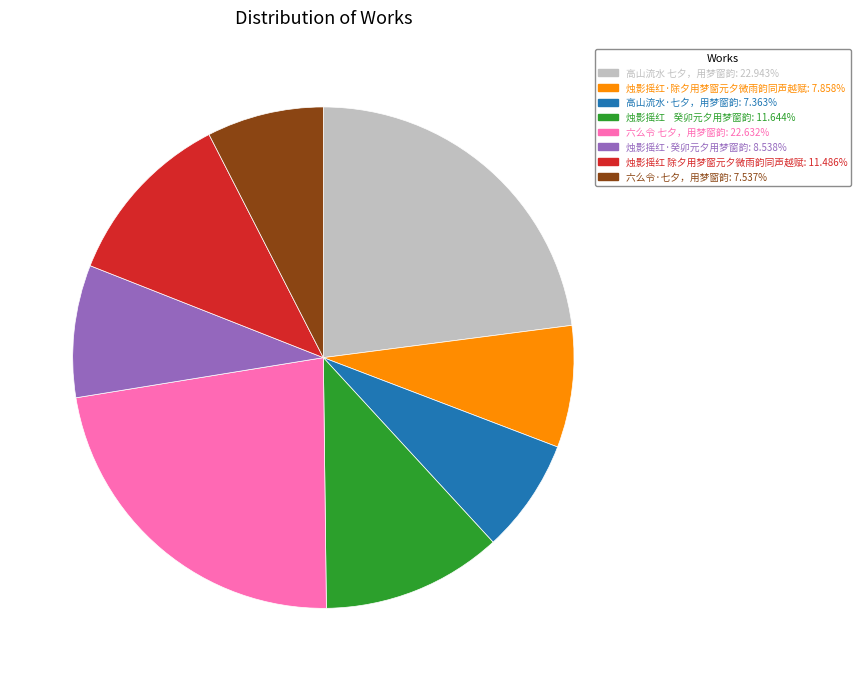

The 高山流水 七夕，用梦窗韵 slice represents 23% of the pie. True or false?

True